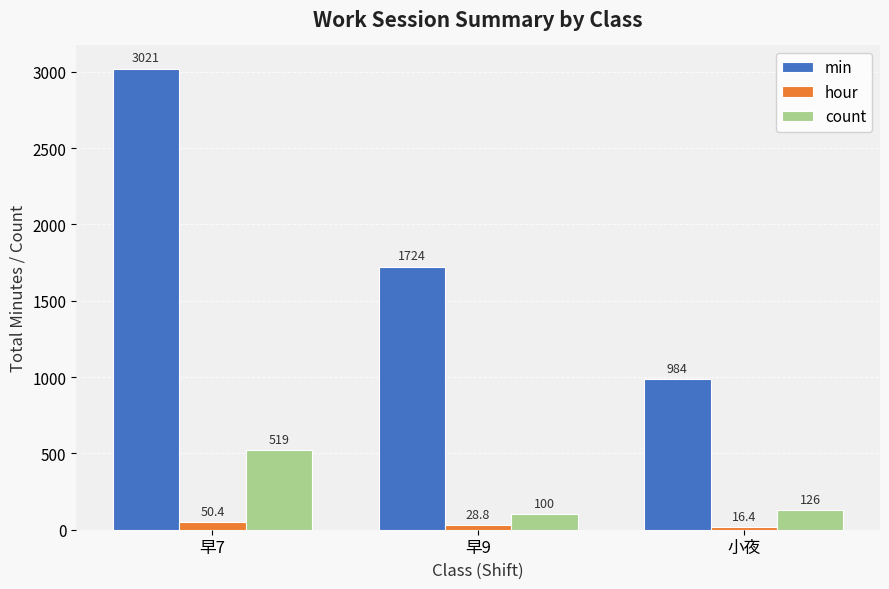

The hour series shows 16.4 at 小夜. True or false?

True